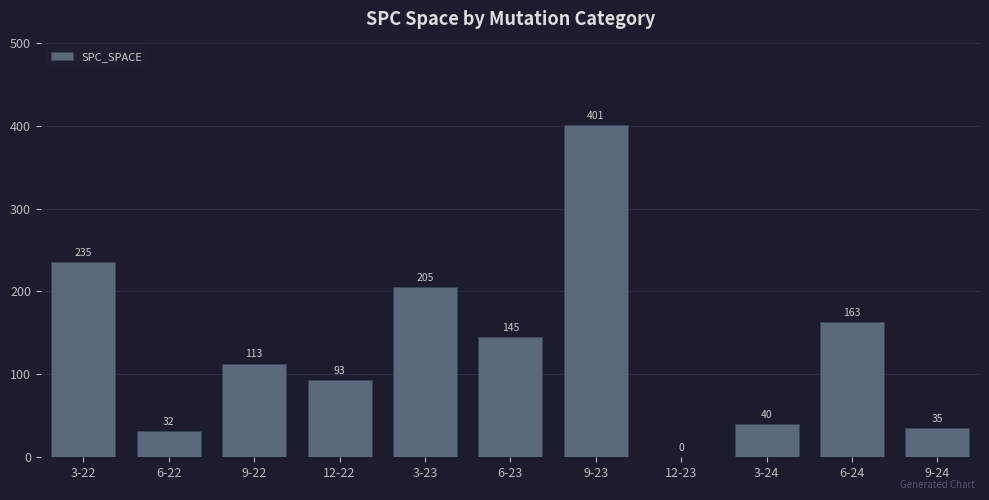

The chart shows a value of 113 at 9-22. True or false?

True